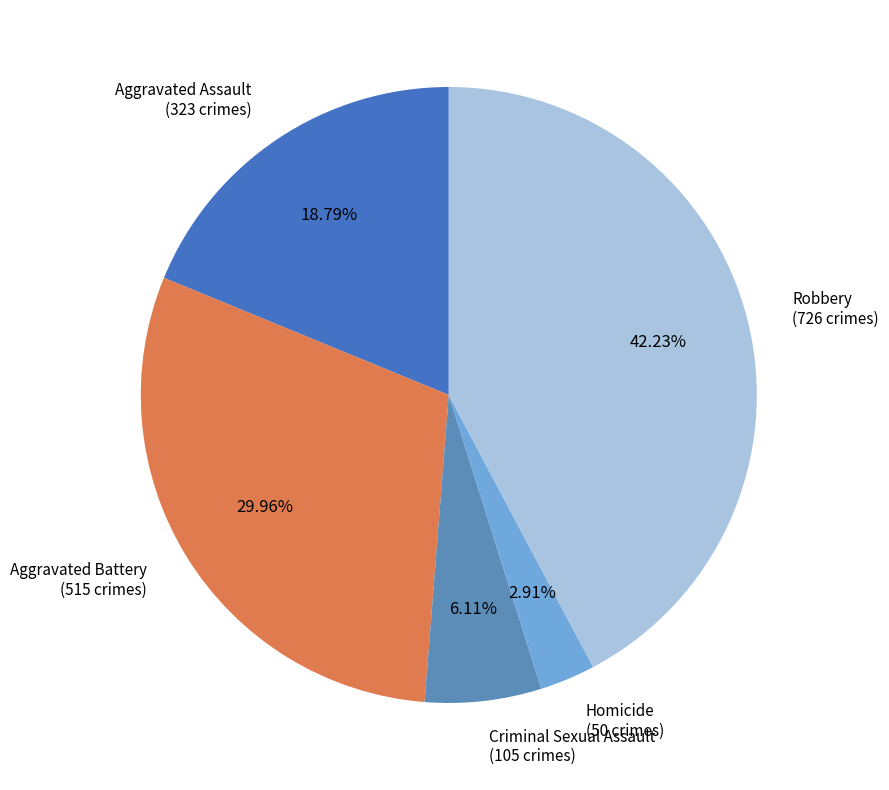

Which slice is the largest?

Robbery